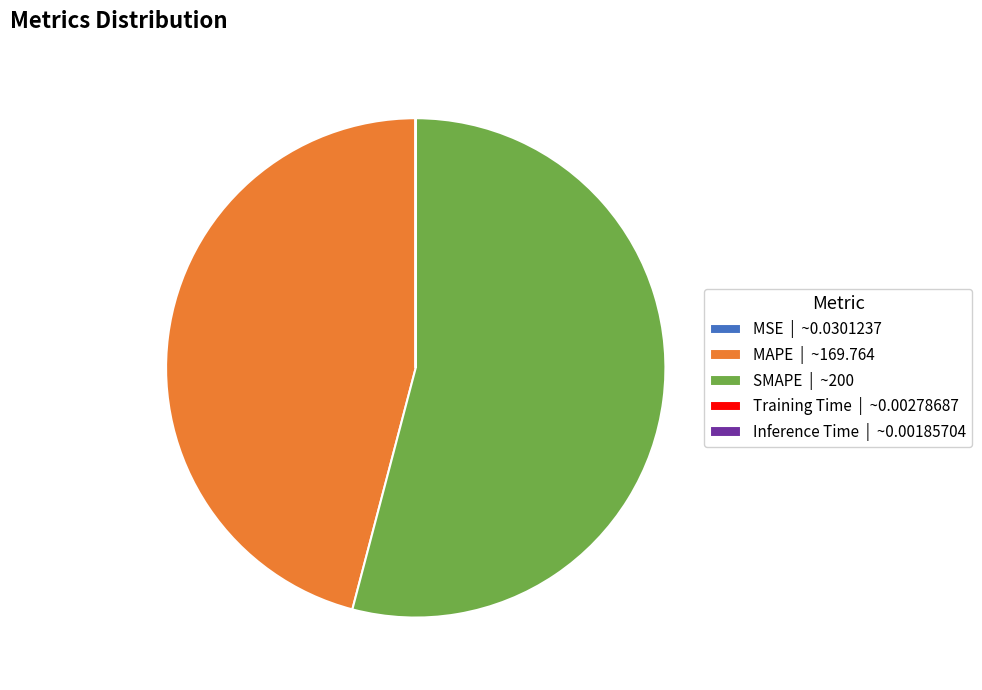

Is there a majority slice in this chart?

Yes